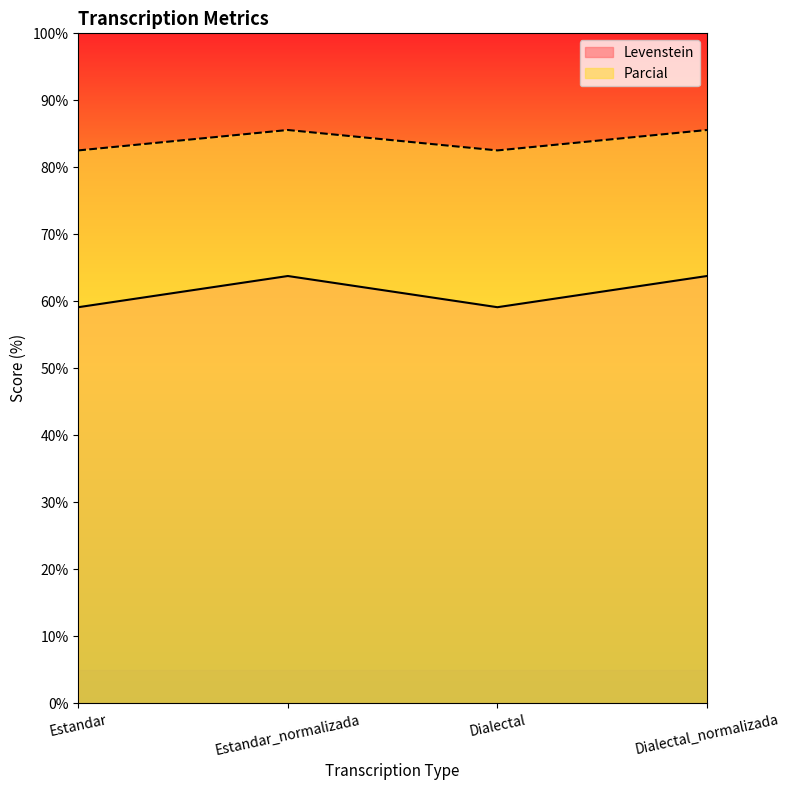

Reading left to right, list all the values displayed in this chart.

Levenstein: 59.1	63.8	59.1	63.8
Parcial: 82.5	85.6	82.5	85.6